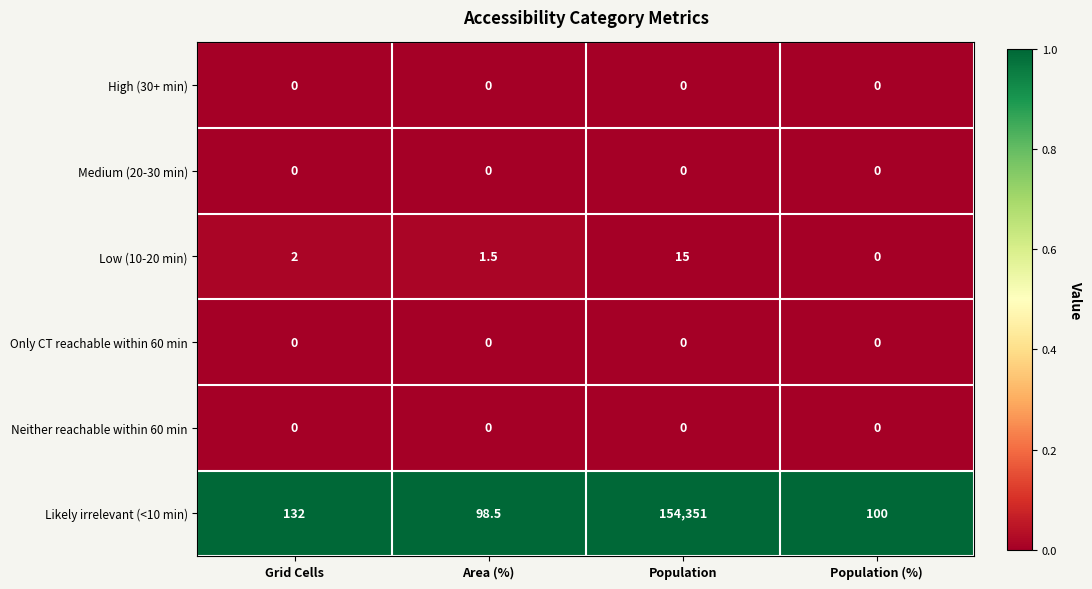

Reading left to right, extract all data points from this chart.

High (30+ min): Grid Cells=0.0	Area (%)=0.0	Population=0.0	Population (%)=0.0
Medium (20-30 min): Grid Cells=0.0	Area (%)=0.0	Population=0.0	Population (%)=0.0
Low (10-20 min): Grid Cells=2.0	Area (%)=1.5	Population=15.0	Population (%)=0.0
Only CT reachable within 60 min: Grid Cells=0.0	Area (%)=0.0	Population=0.0	Population (%)=0.0
Neither reachable within 60 min: Grid Cells=0.0	Area (%)=0.0	Population=0.0	Population (%)=0.0
Likely irrelevant (<10 min): Grid Cells=132.0	Area (%)=98.5	Population=154351.0	Population (%)=100.0